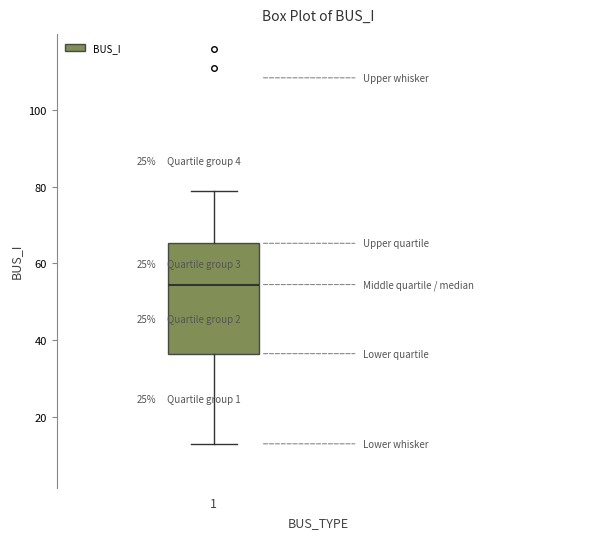

Read this box plot against the y-axis: the position of the median line, the range covered by the box, and the ends of both whiskers. The values are not printed on the chart, so give them approximately, as read against the axis.

median 54, box 36 to 66, whiskers 14 to 80